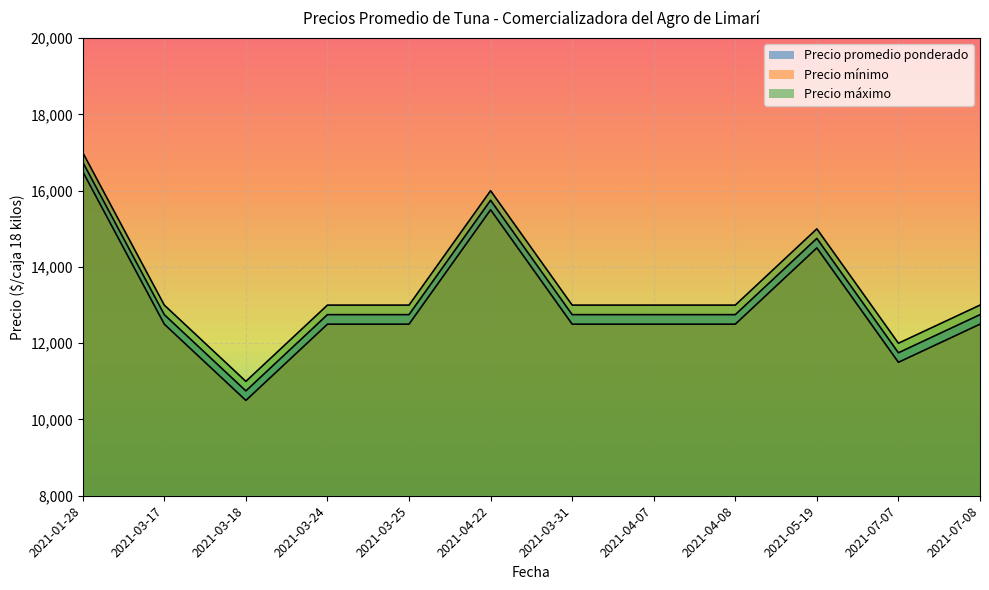

Which series has the largest total across all categories?

Precio máximo